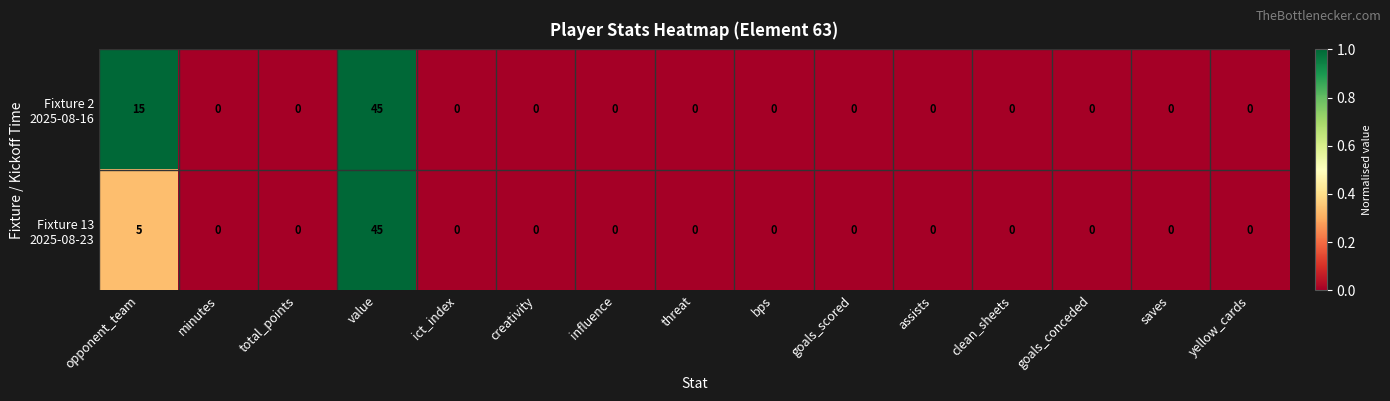

At which category is the sum across all series the highest?

value